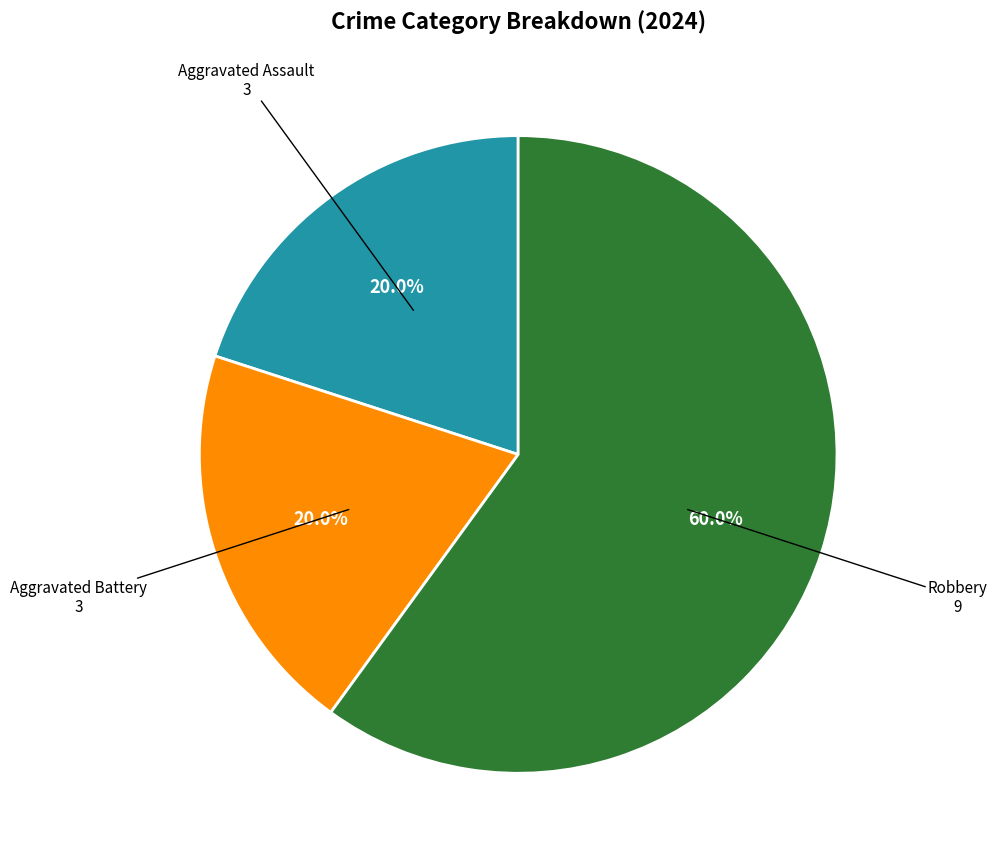

Does any single category account for the majority?

Yes